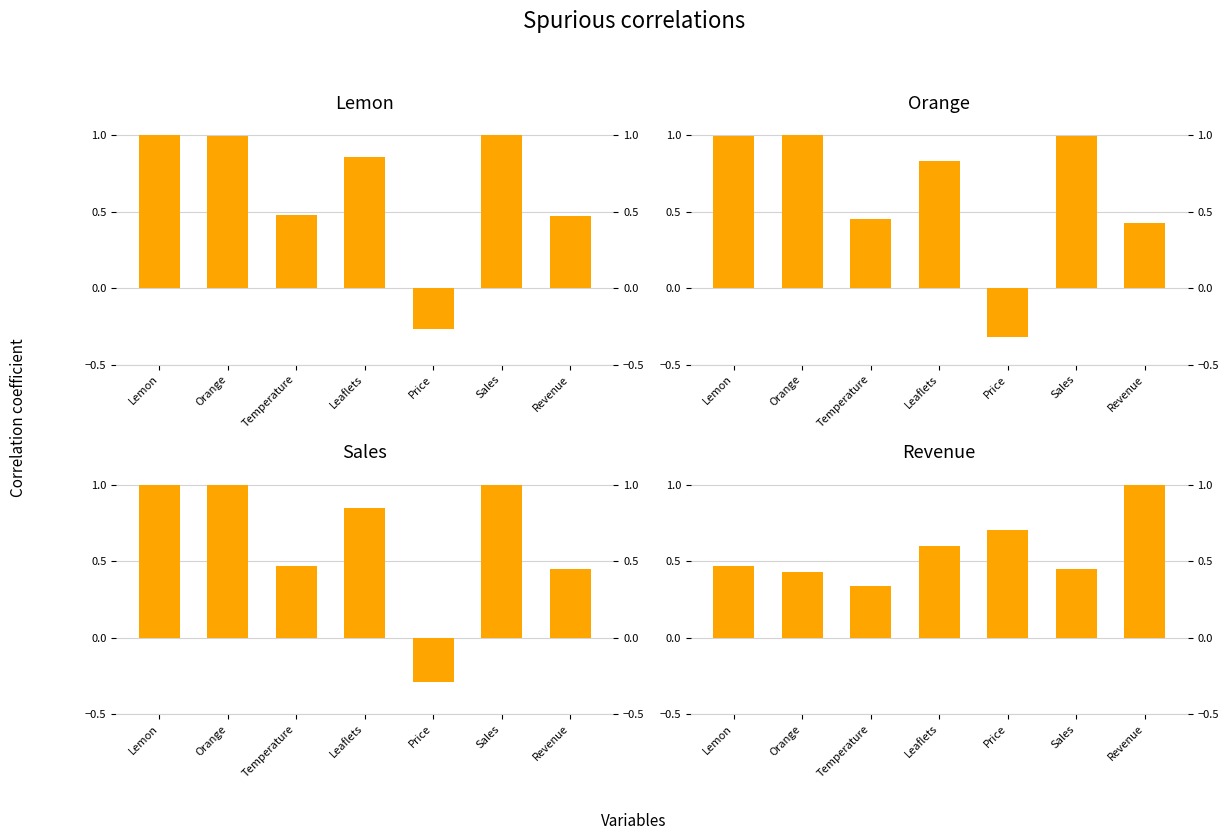

How many groups of bars are there?

7